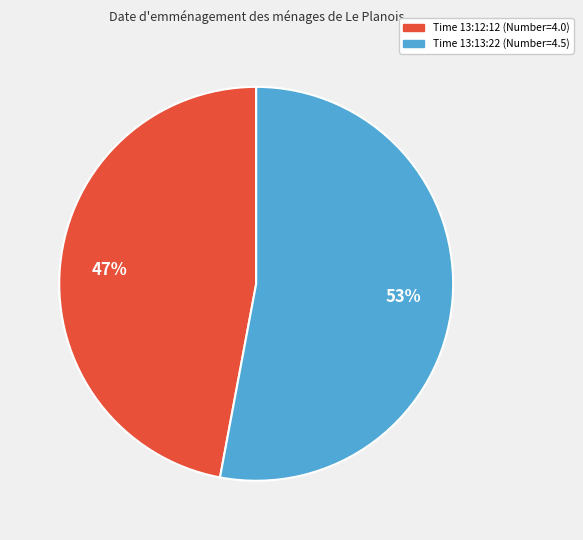

What percentage is the Time 13:13:22 (Number=4.5) slice, to the nearest percent?

53%